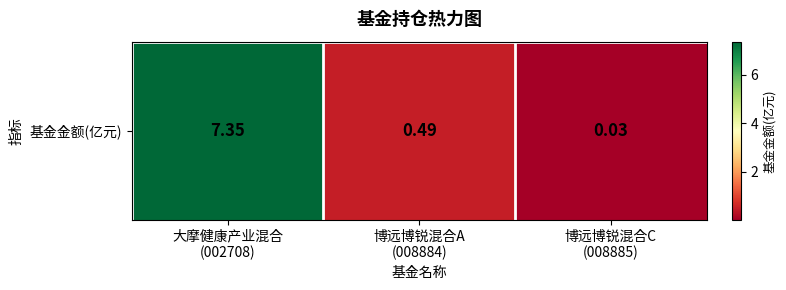

At which category does the chart reach its minimum across all series?

博远博锐混合C
(008885)